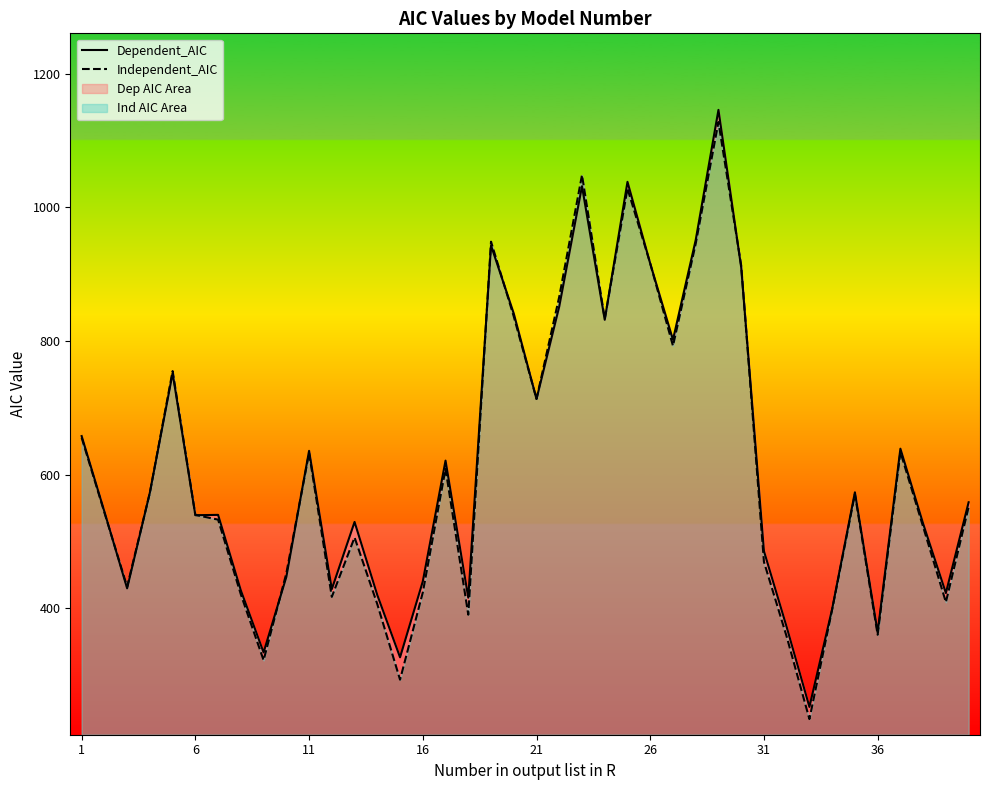

What is the smallest value displayed?

233.9